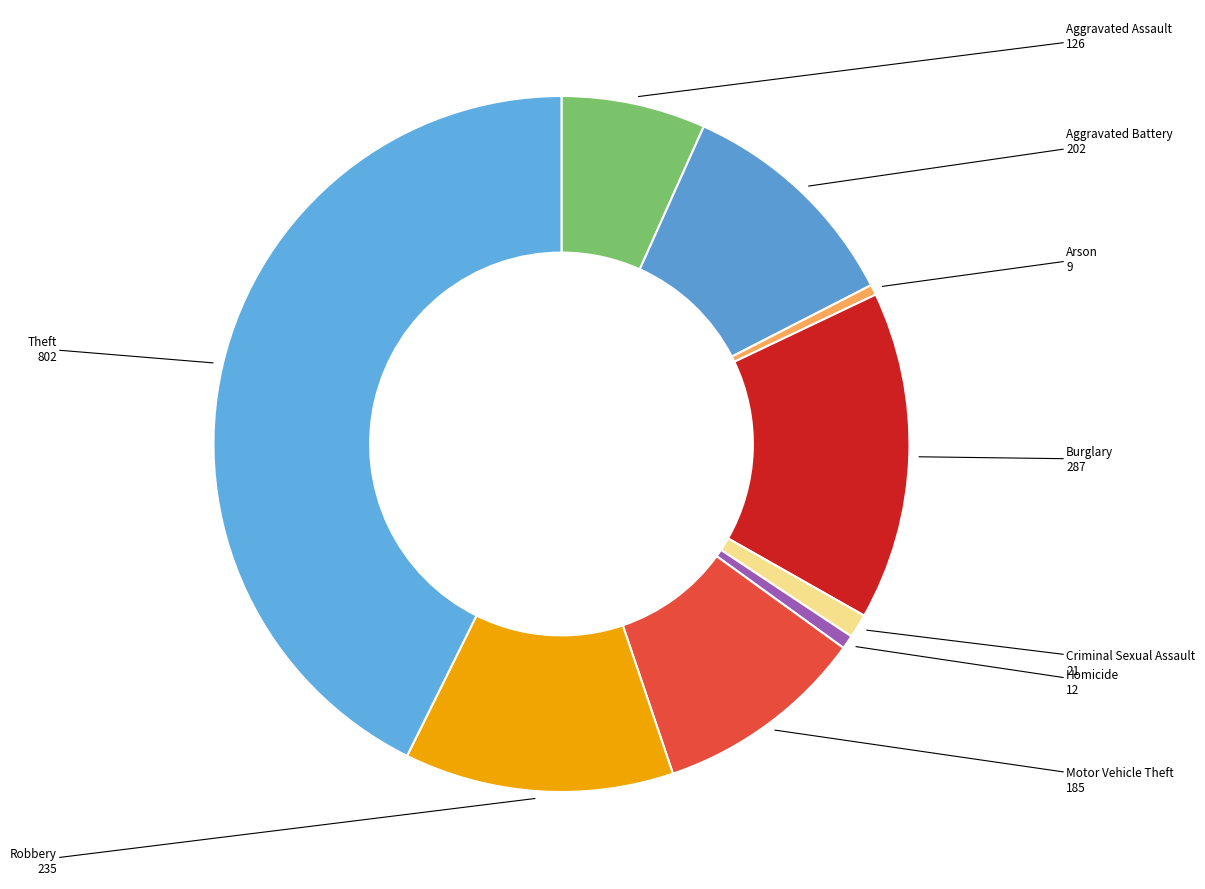

Rank the categories by value from lowest to highest.

Arson, Homicide, Criminal Sexual Assault, Aggravated Assault, Motor Vehicle Theft, Aggravated Battery, Robbery, Burglary, Theft